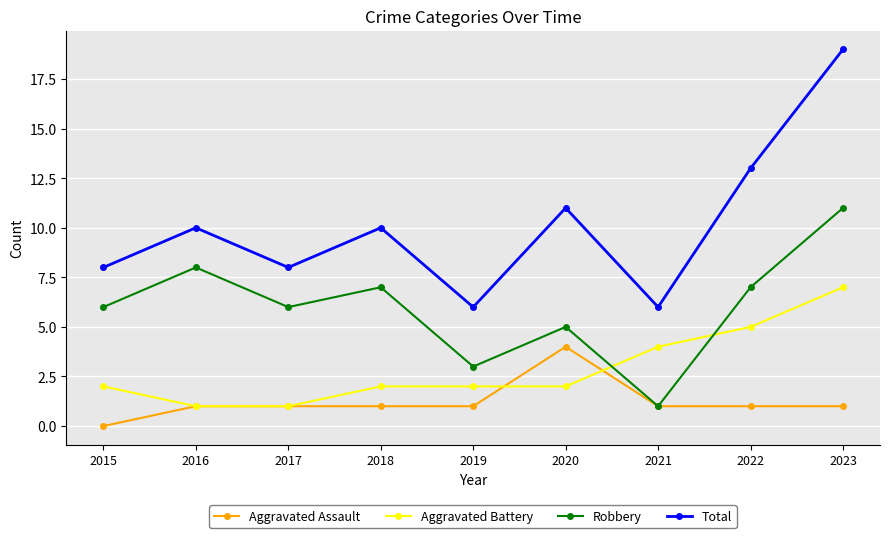

List the series in order of their peak value, lowest first.

Aggravated Assault, Aggravated Battery, Robbery, Total